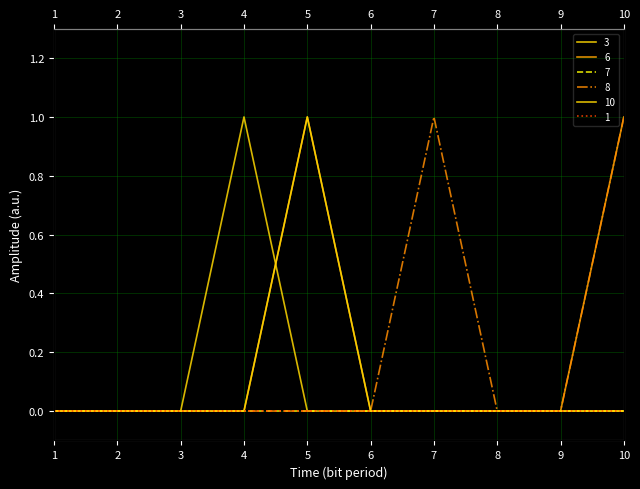

Count the 8 values in the range 0 to 1.

10